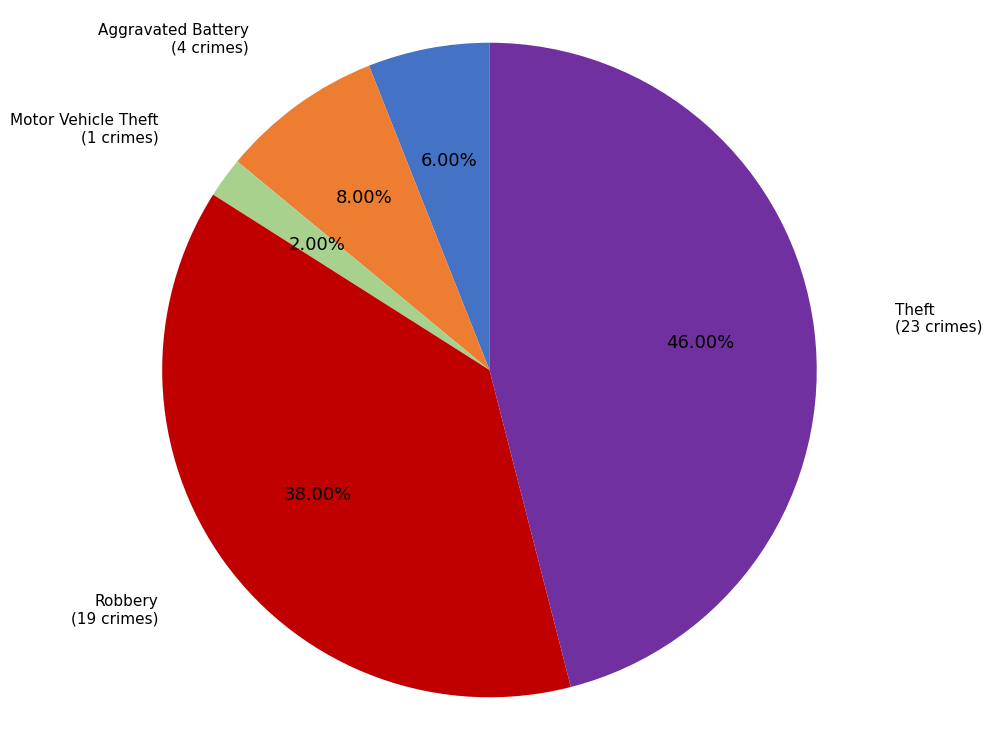

Does any single category account for the majority?

No